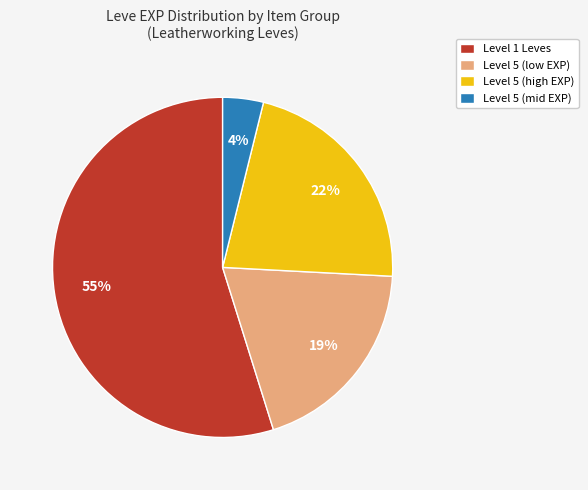

Do Level 5 (high EXP) and Level 1 Leves together represent more than half of the pie?

Yes